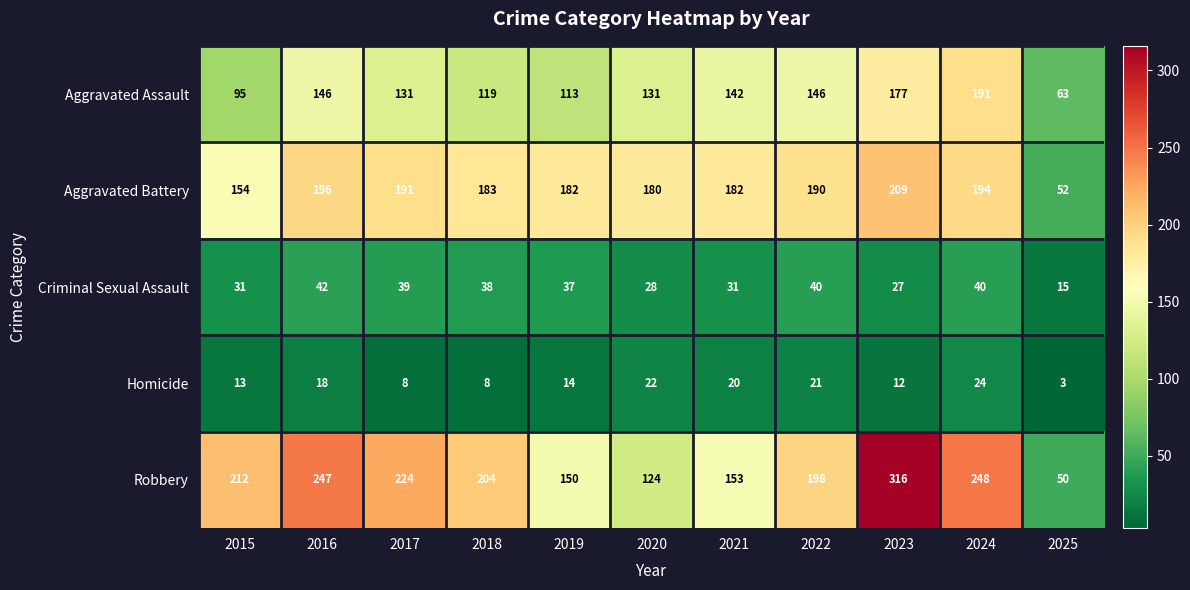

What is the minimum value shown in the chart?

3